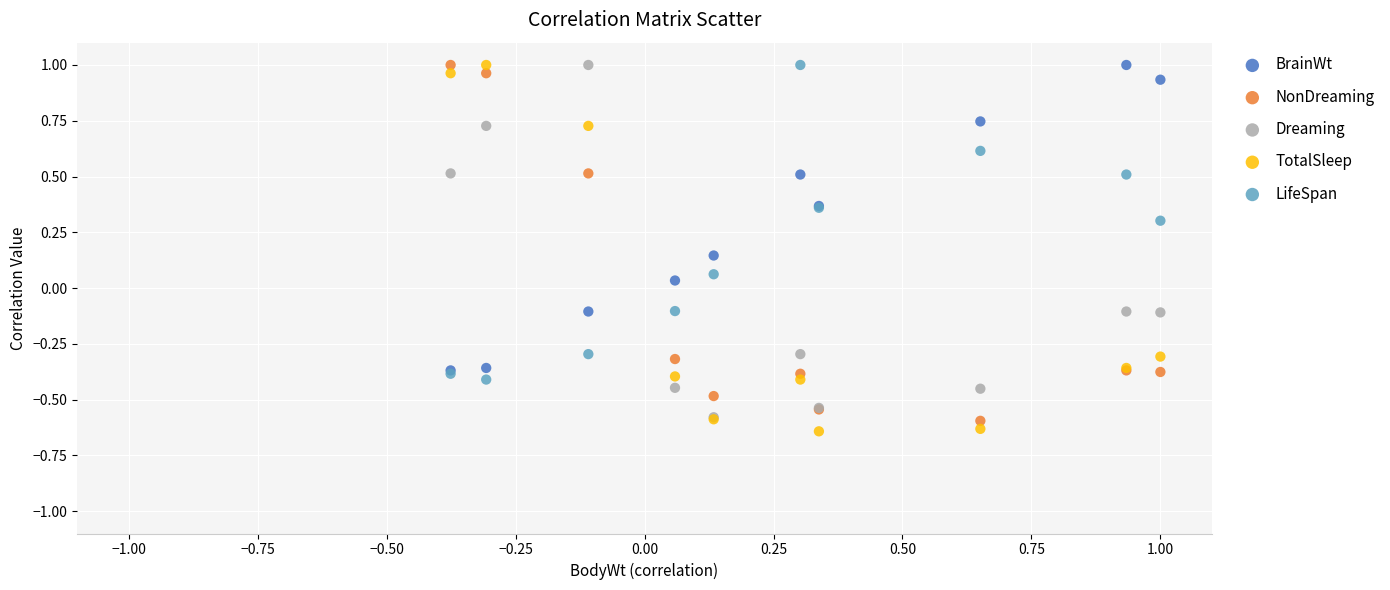

Which series has the largest Y range (max minus min)?

TotalSleep